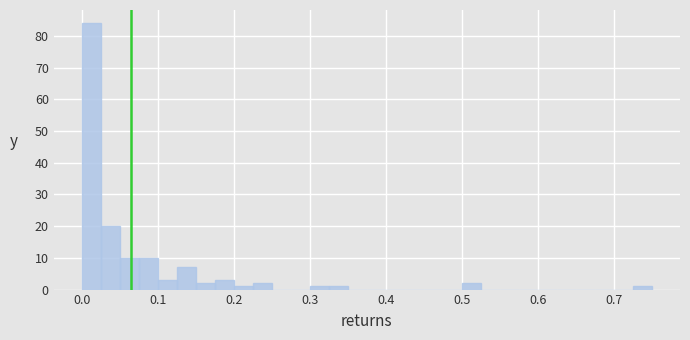

Read against the x-axis, roughly where is the centre of the tallest bar?

0.01